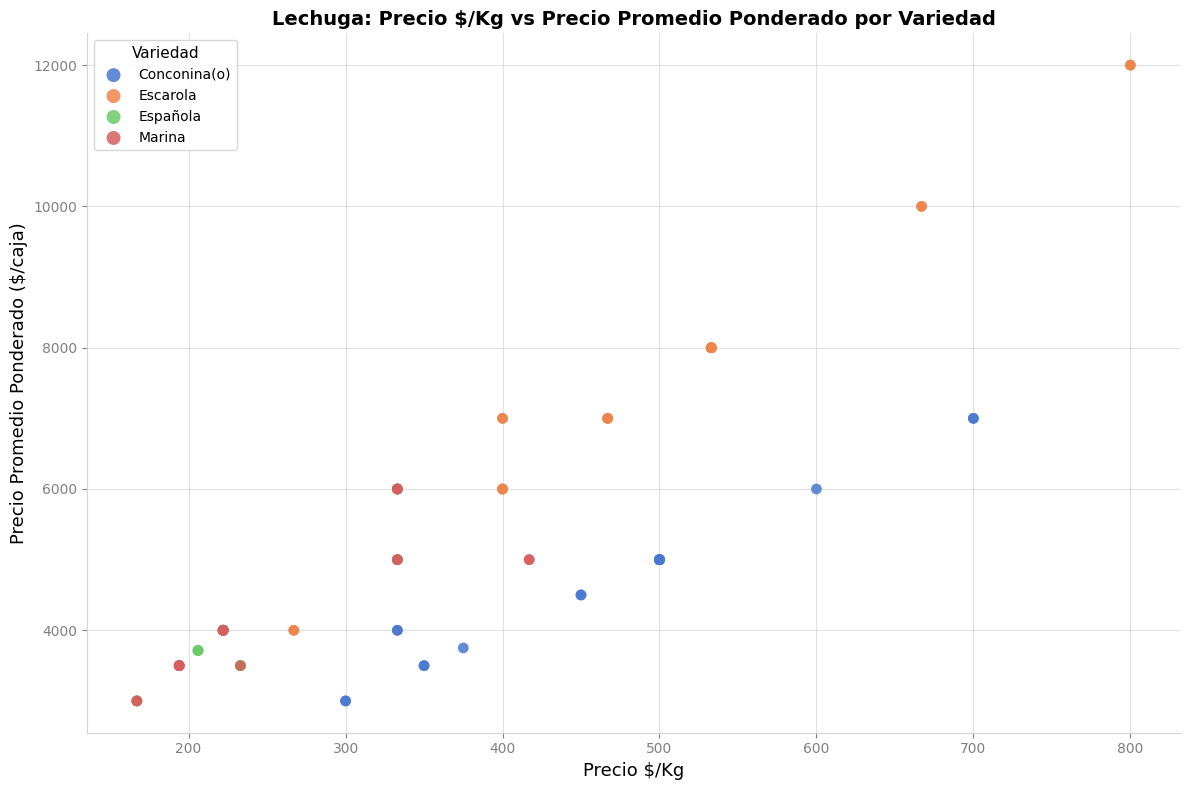

Which series contains the highest Y value?

Escarola